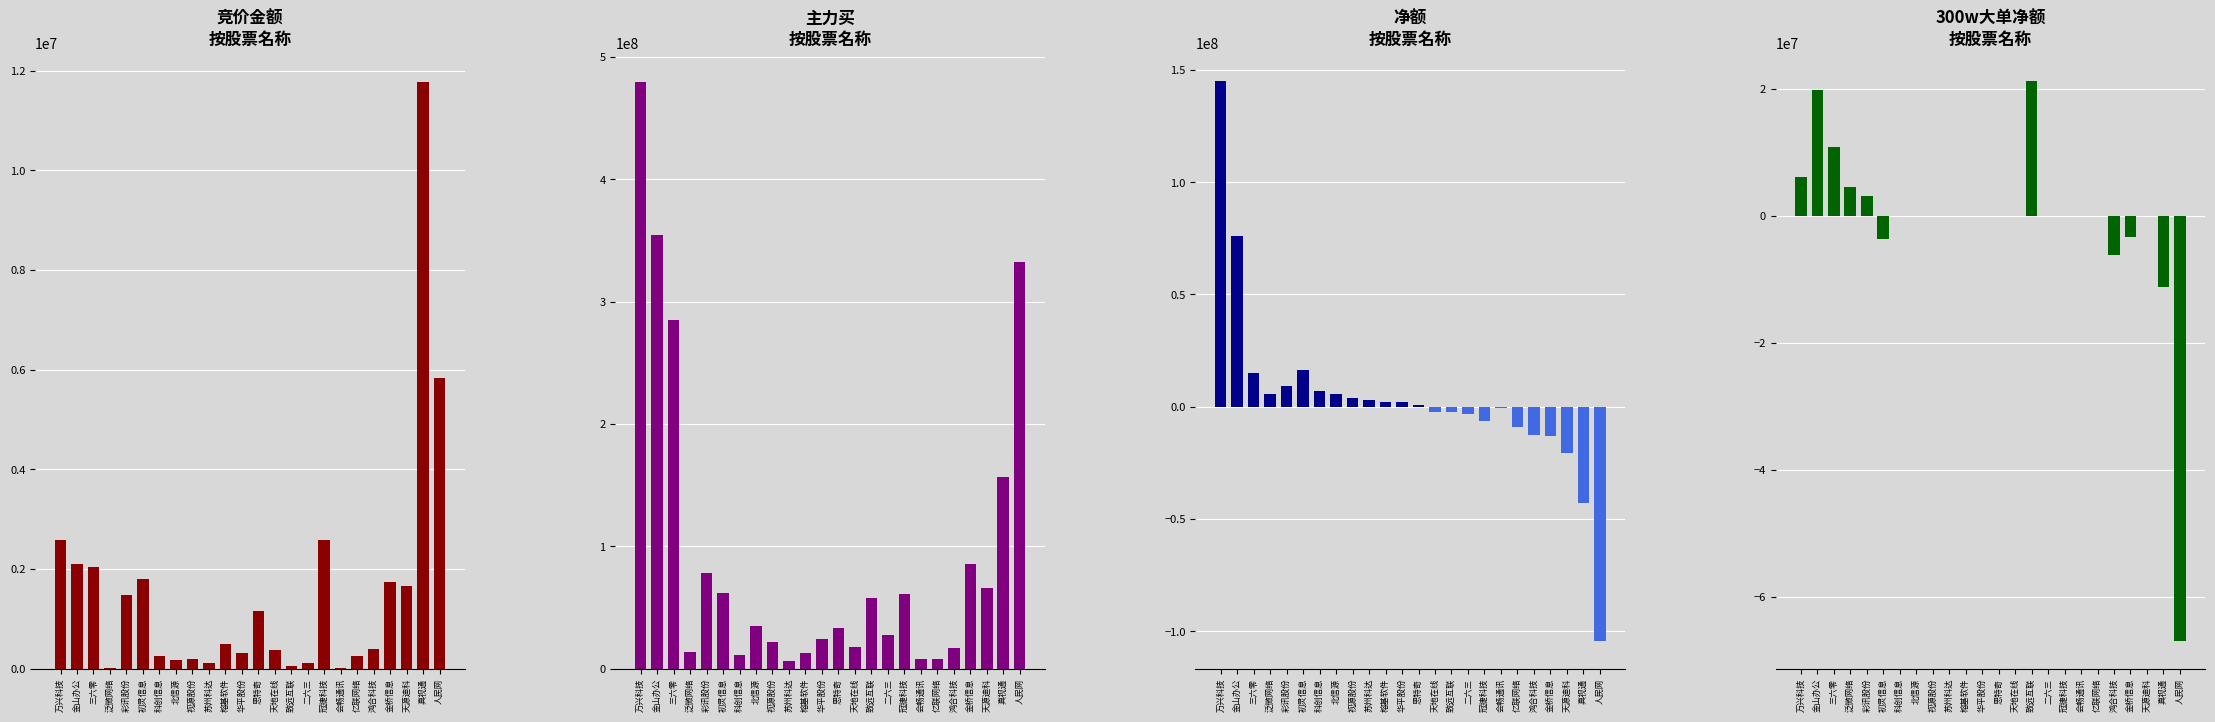

What is the sum of the 300w大单净额 values at 初灵信息 and 北信源?

-3612469